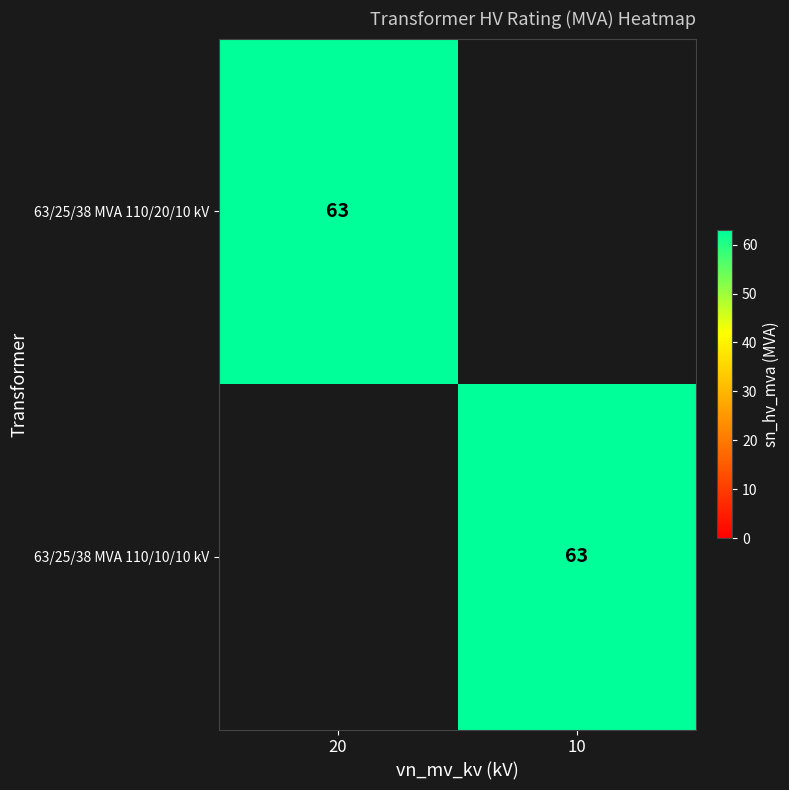

Which label corresponds to the smallest value in the chart?

10